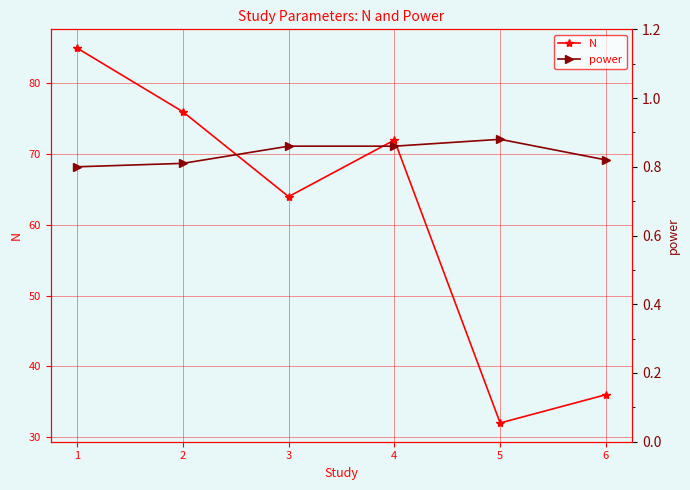

What is the greatest value displayed?

85.0